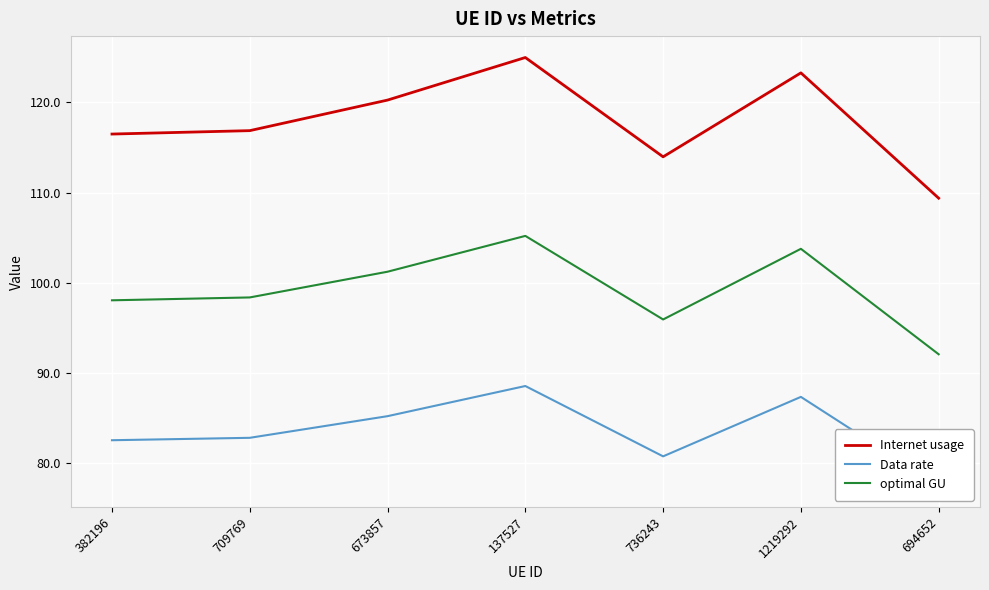

Reading right to left, transcribe all the data shown in this chart.

Internet usage: 109.4	123.3	114.0	125.0	120.3	116.9	116.5
Data rate: 77.5	87.3	80.7	88.5	85.2	82.8	82.5
optimal GU: 92.1	103.8	95.9	105.2	101.2	98.4	98.0